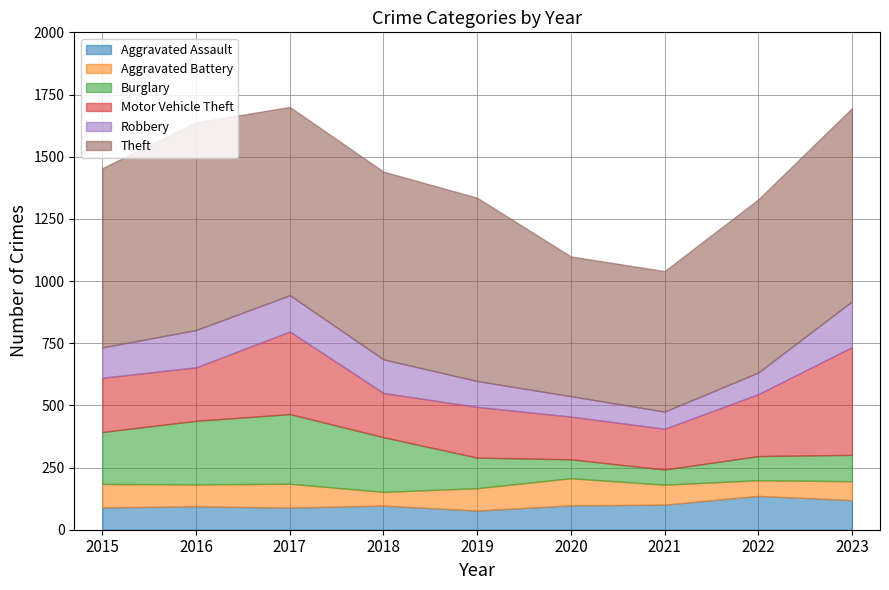

Reading right to left, list all the values displayed in this chart.

Aggravated Assault: 2023=119	2022=136	2021=101	2020=98	2019=77	2018=97	2017=89	2016=94	2015=90
Aggravated Battery: 2023=76	2022=63	2021=80	2020=109	2019=90	2018=55	2017=96	2016=88	2015=94
Burglary: 2023=106	2022=97	2021=61	2020=76	2019=123	2018=220	2017=280	2016=256	2015=209
Motor Vehicle Theft: 2023=433	2022=249	2021=164	2020=172	2019=204	2018=178	2017=332	2016=215	2015=218
Robbery: 2023=184	2022=87	2021=69	2020=82	2019=104	2018=135	2017=146	2016=150	2015=122
Theft: 2023=777	2022=696	2021=565	2020=562	2019=737	2018=755	2017=757	2016=835	2015=721